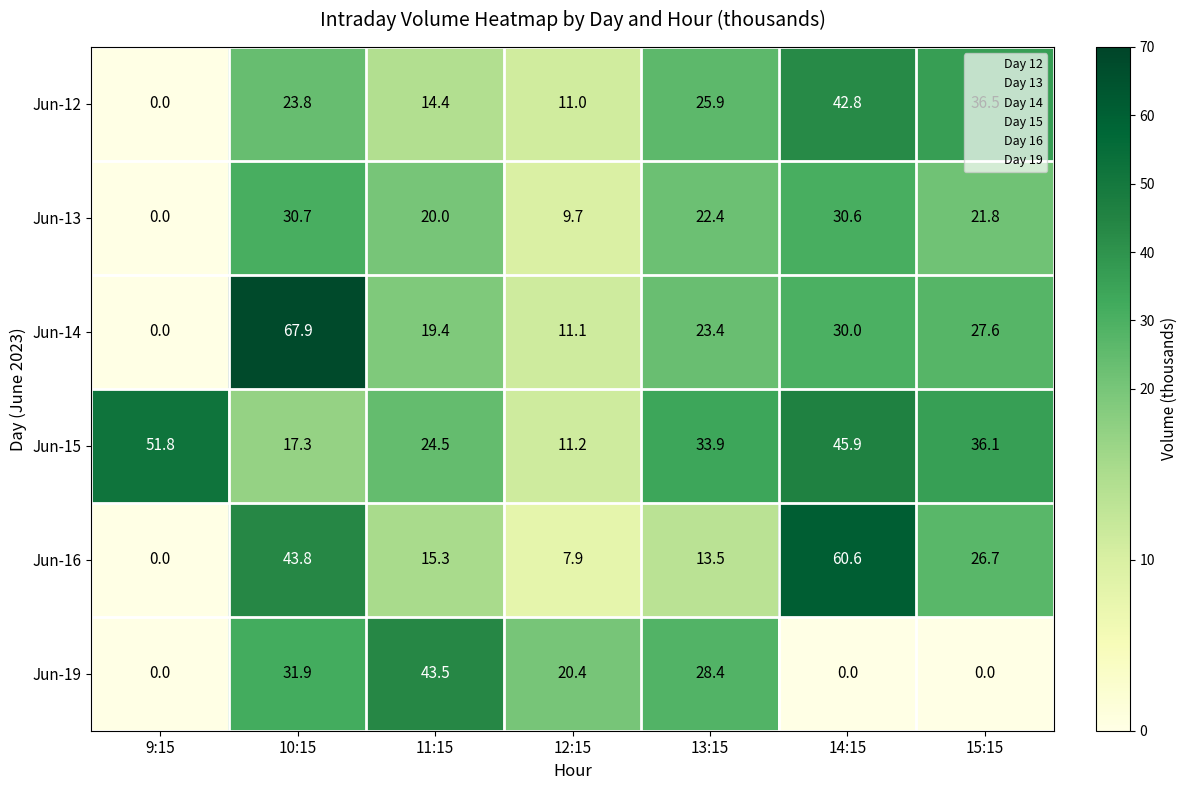

What is the approximate value of Jun-14 at 11:15?

19.4